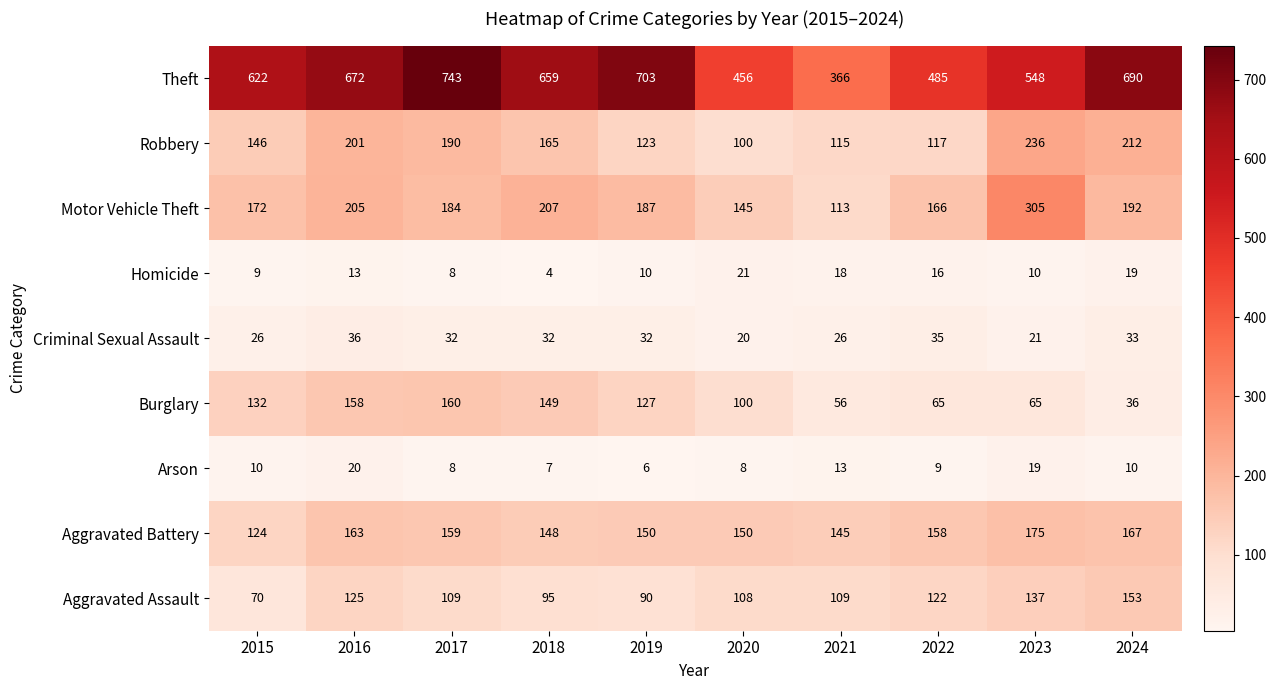

Which series has the largest range (max minus min)?

Theft